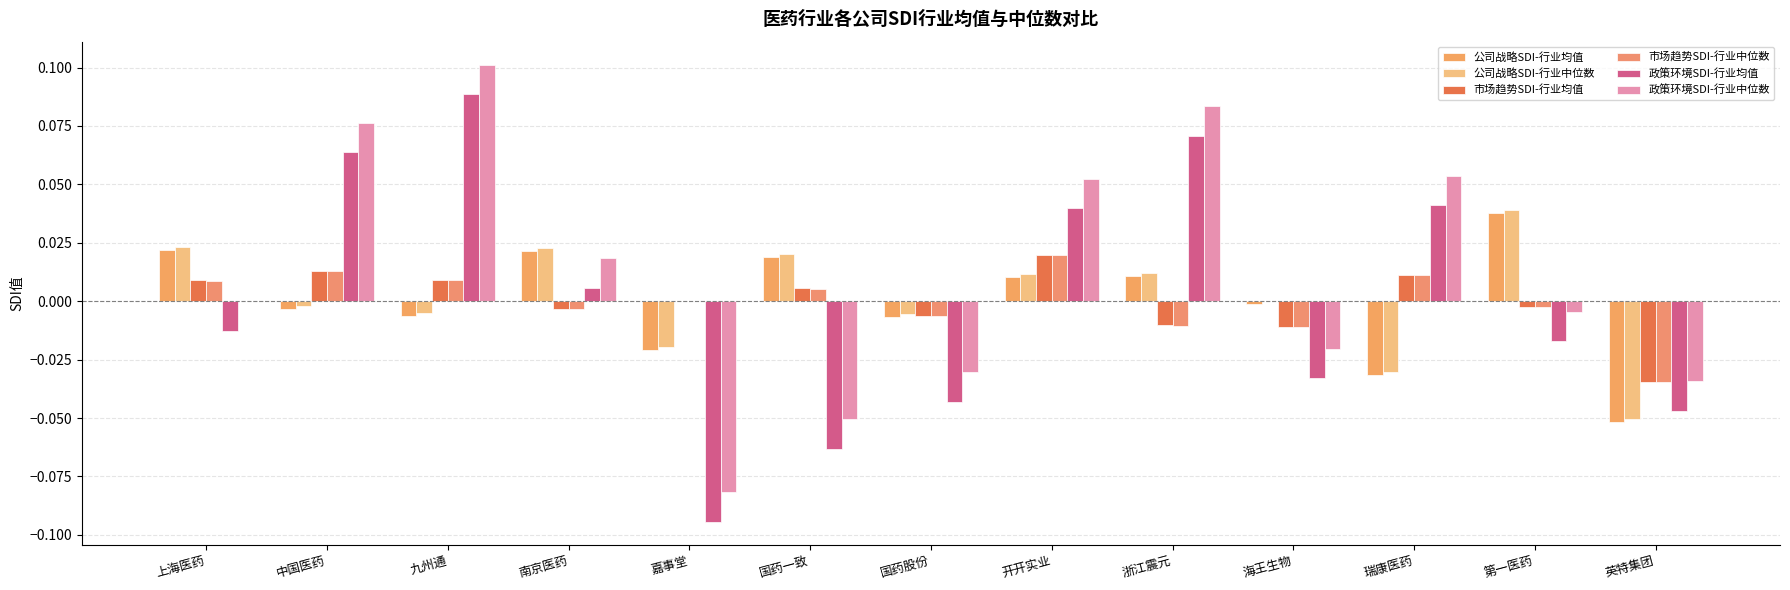

What position from the right is 国药一致?

8